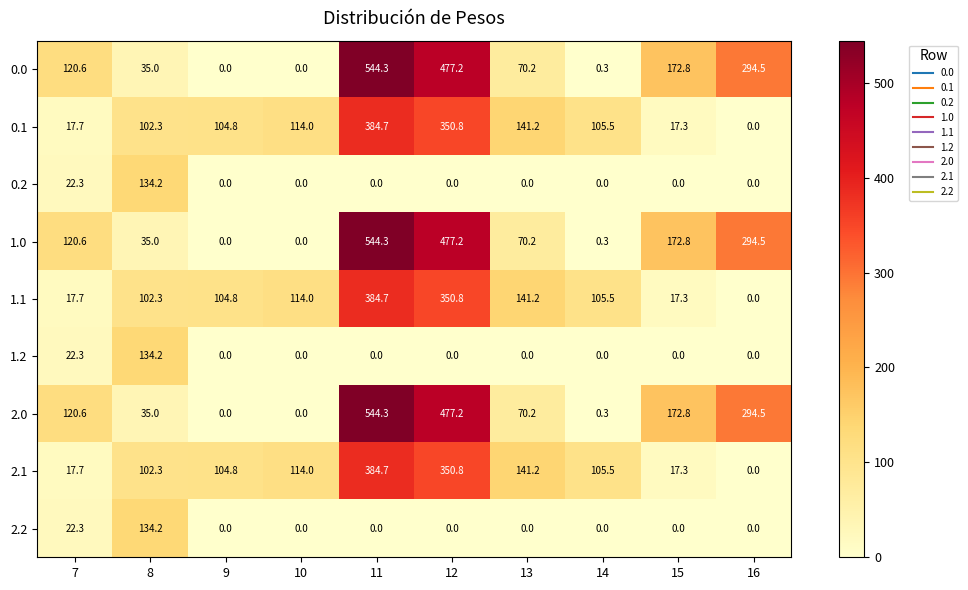

Which label corresponds to the largest value in the chart?

11